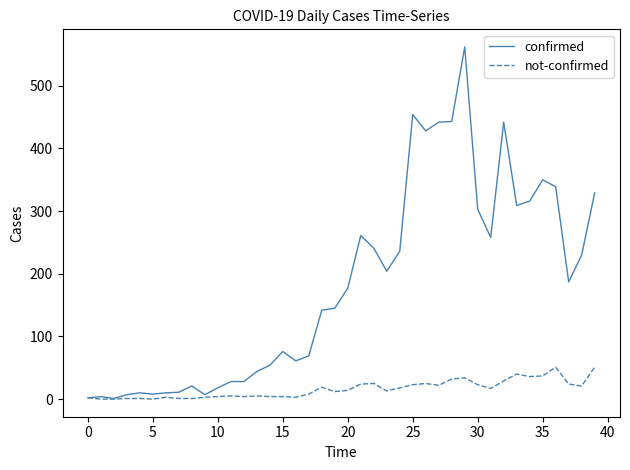

Which series has the widest spread of values?

confirmed